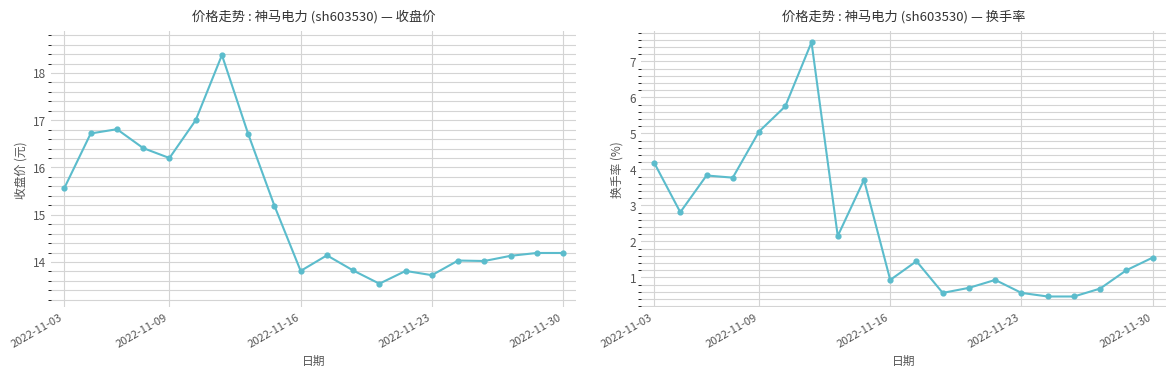

Which series has the widest spread of Y values?

t_change